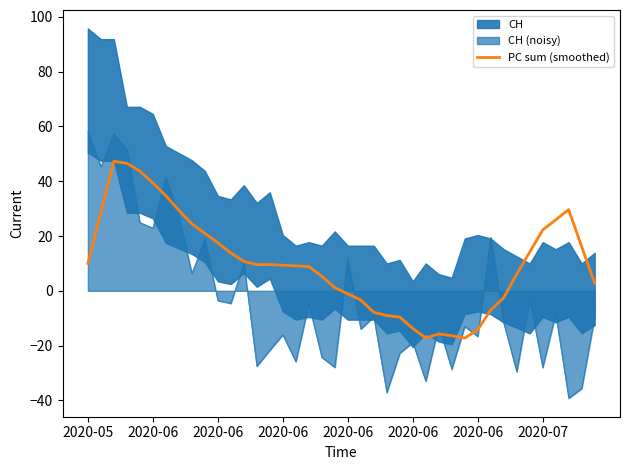

Is it true that the value at 17 is 12.0?

False